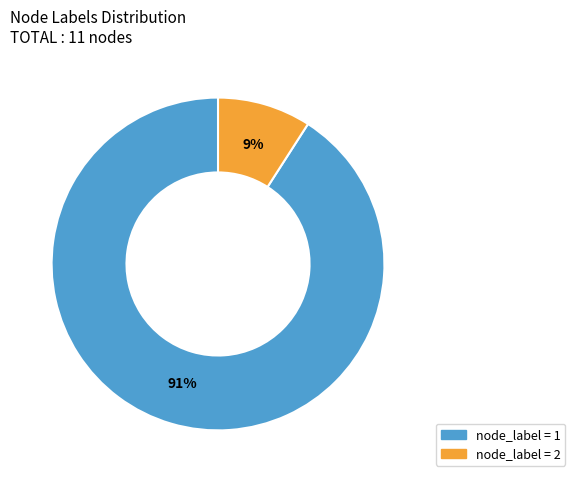

Which has a higher value, node_label = 2 or node_label = 1?

node_label = 1